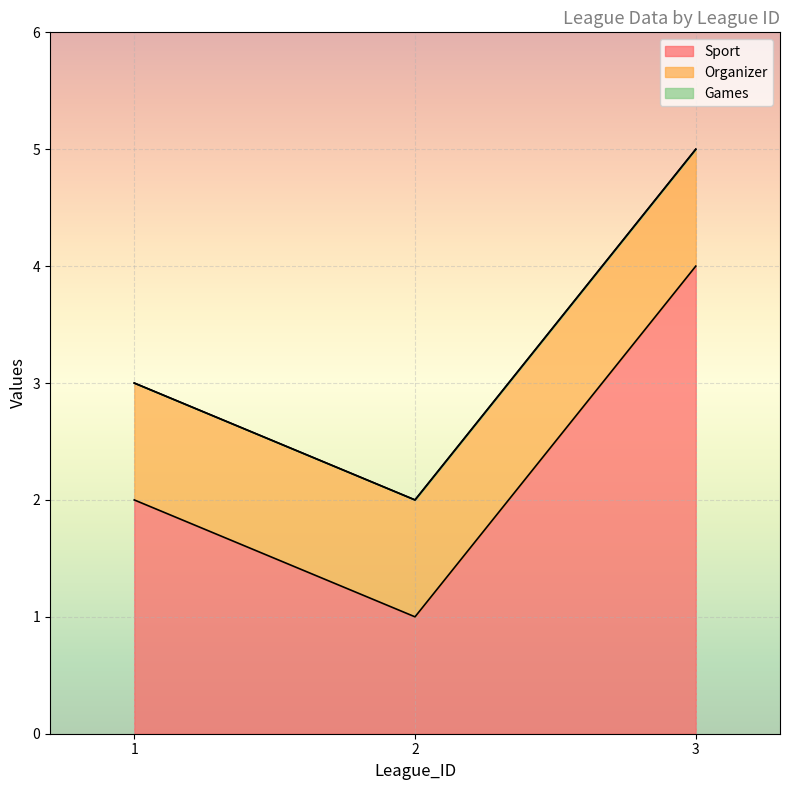

What is the lowest value of the Organizer series?

1